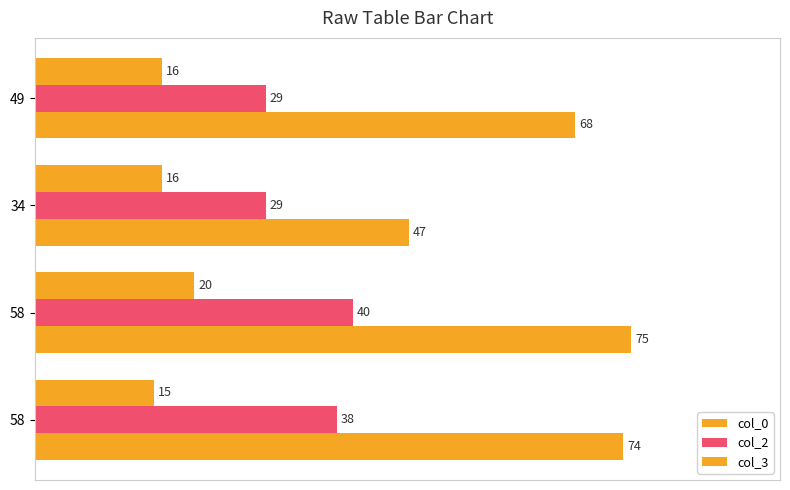

How many series are shown in this chart?

3